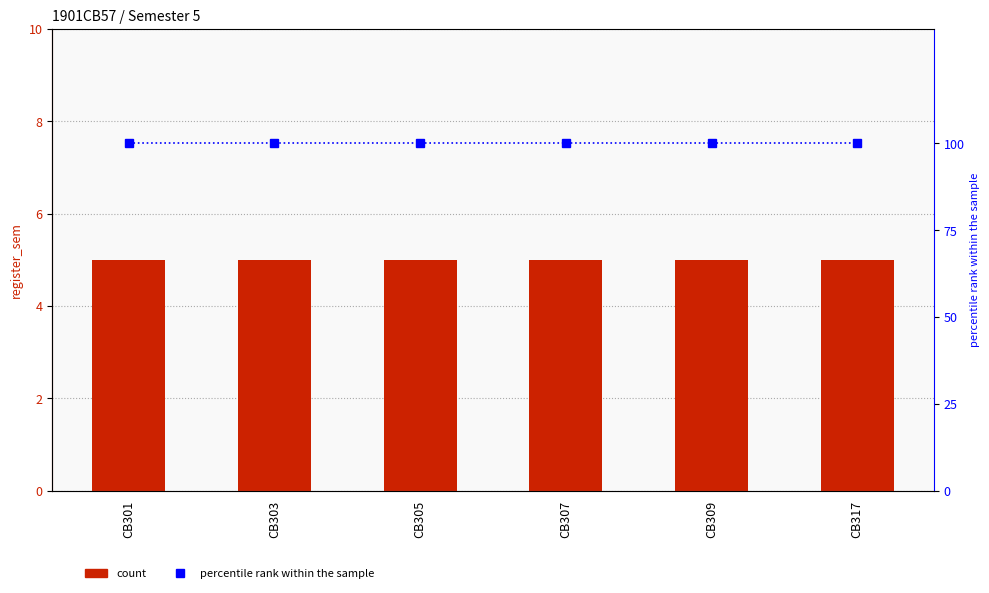

Reading right to left, transcribe all the data shown in this chart.

register_sem: CB317=5	CB309=5	CB307=5	CB305=5	CB303=5	CB301=5
percentile rank within the sample: CB317=100	CB309=100	CB307=100	CB305=100	CB303=100	CB301=100